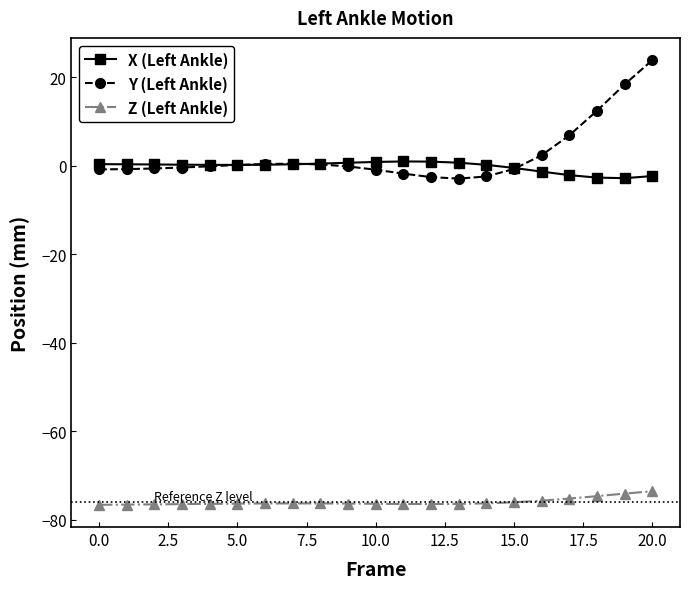

What is the value of the Z (Left Ankle) point at the 2nd from the left?

-76.6